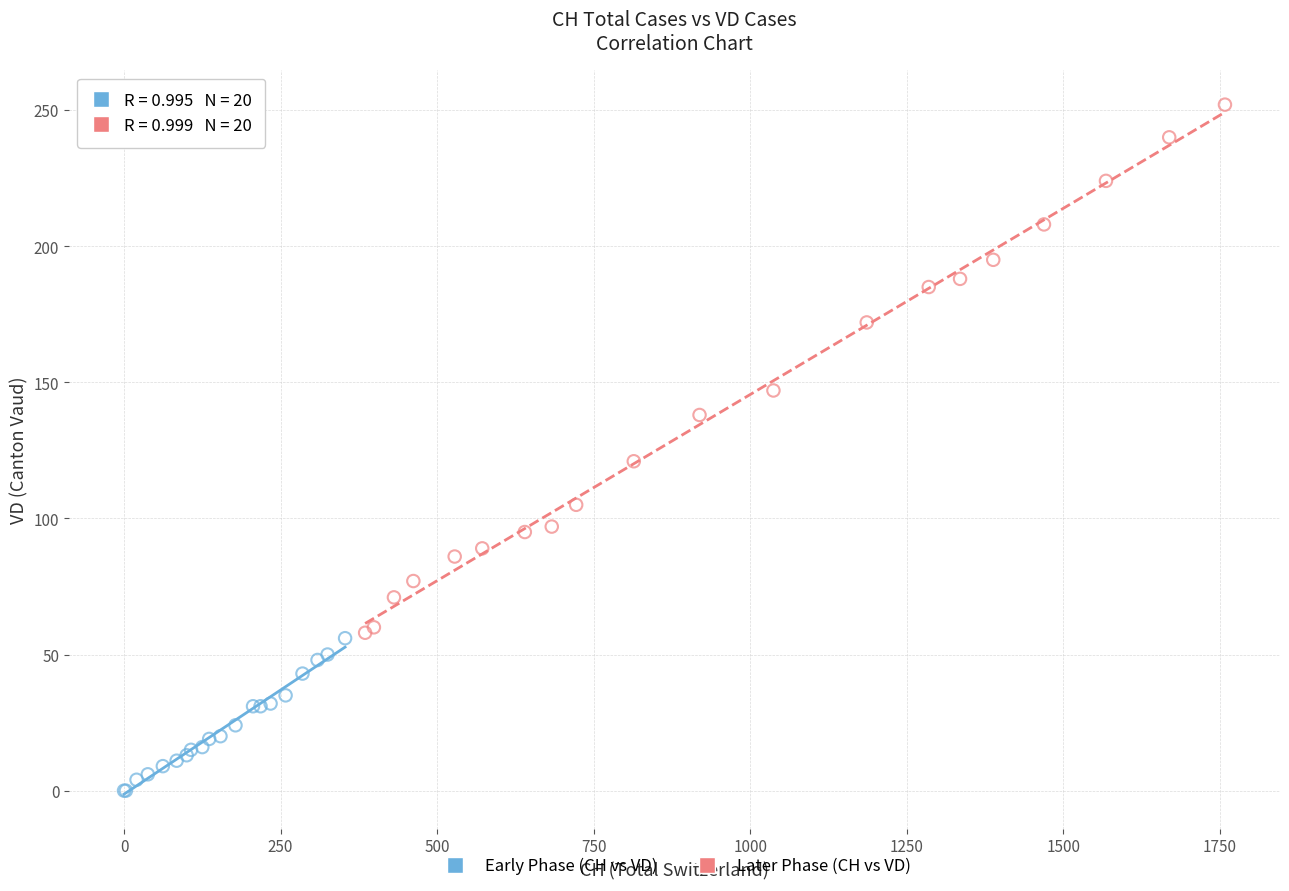

Which series contains the highest Y value?

Later Phase (CH vs VD)